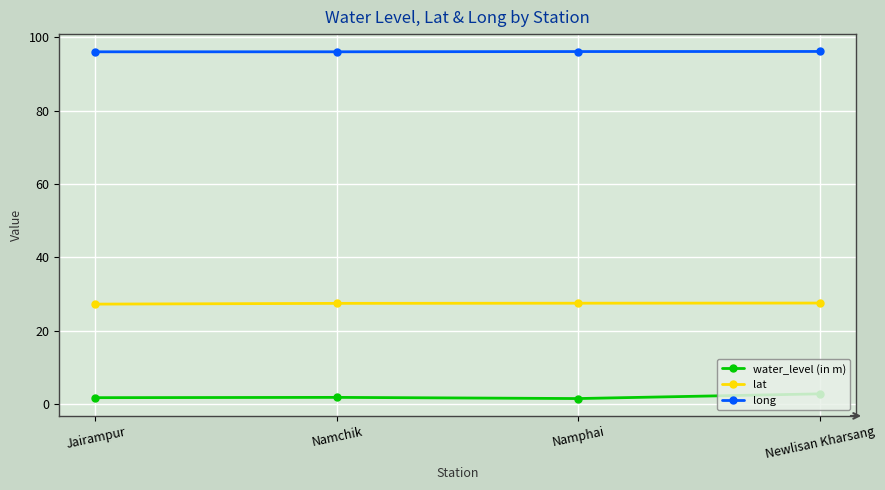

True or false: lat and water_level (in m) intersect in this chart.

False